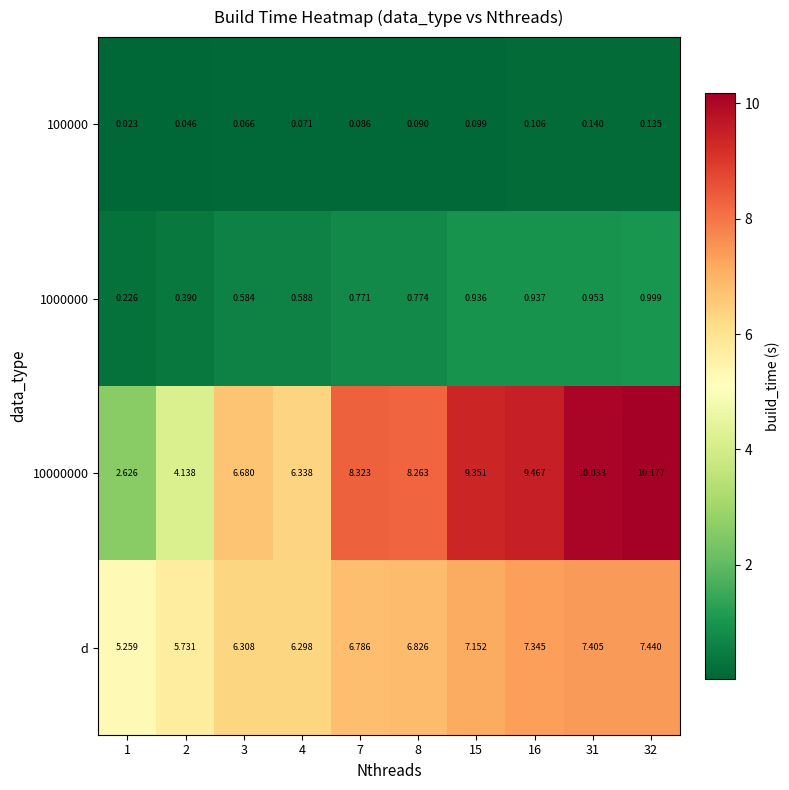

Is the value of d at 4 greater than the value of 100000 at 7?

Yes